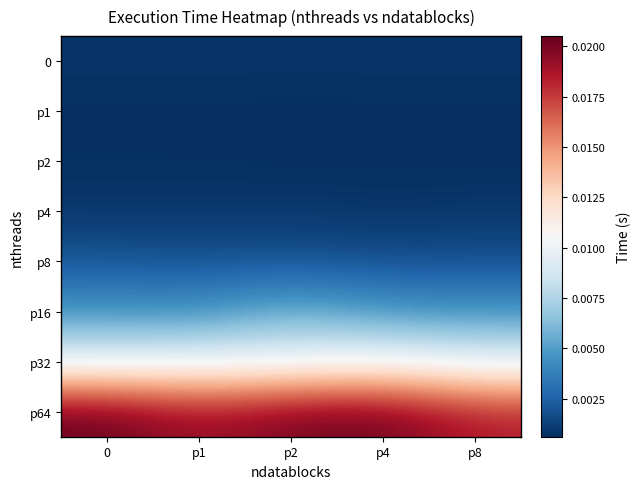

Count the number of categories in the chart.

5